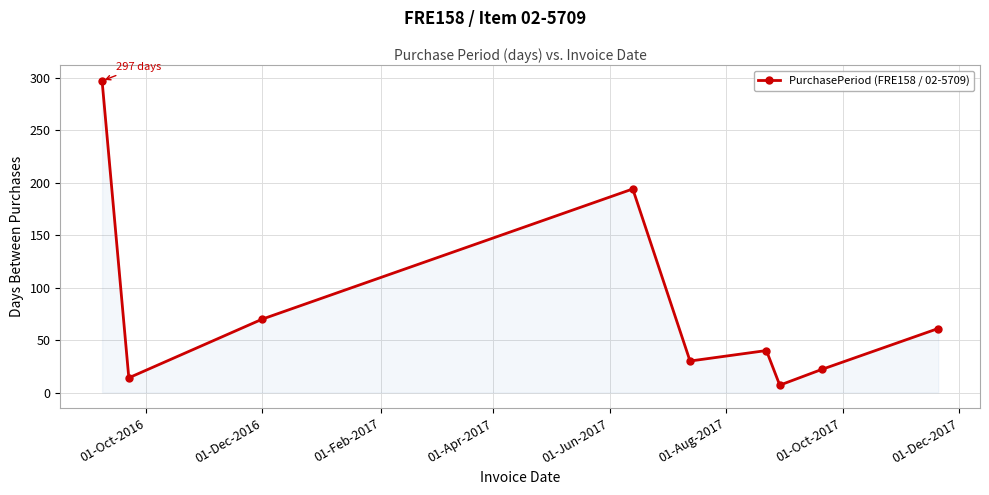

Reading left to right, transcribe all the data shown in this chart.

297	14	70	194	30	40	7	22	61